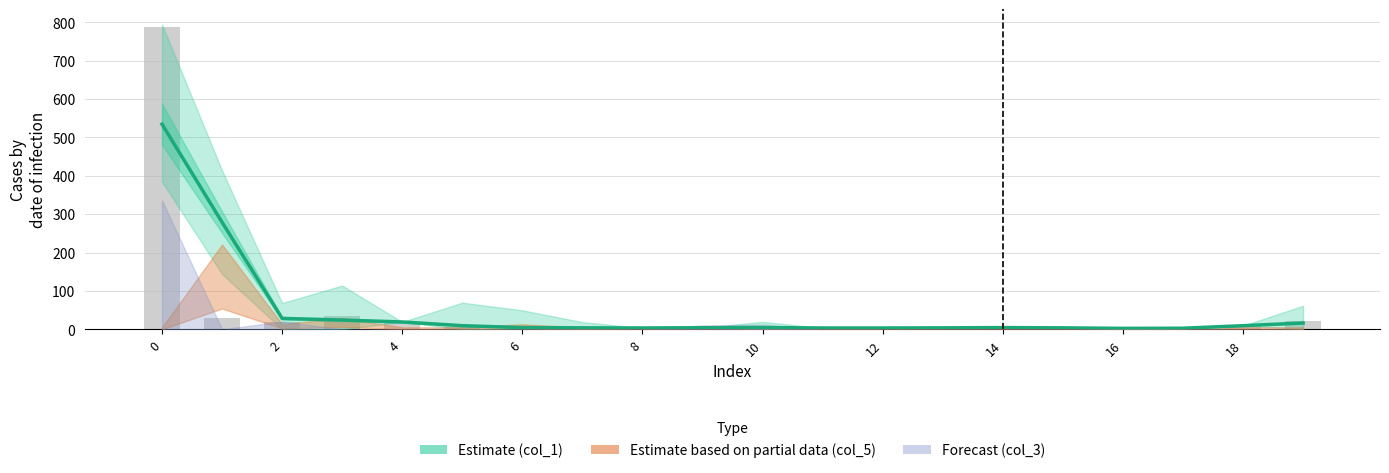

Reading right to left, list all the values displayed in this chart.

col_1: 16.3	9.3	2.7	2.3	3.7	4.3	3.7	3.3	3.3	4.3	4.0	3.3	3.7	4.3	9.3	19.0	24.0	28.3	279.0	534.7
Observed: 22.0	5.0	1.0	2.0	4.0	5.0	4.0	2.0	4.0	4.0	5.0	3.0	2.0	6.0	5.0	17.0	35.0	20.0	30.0	787.0